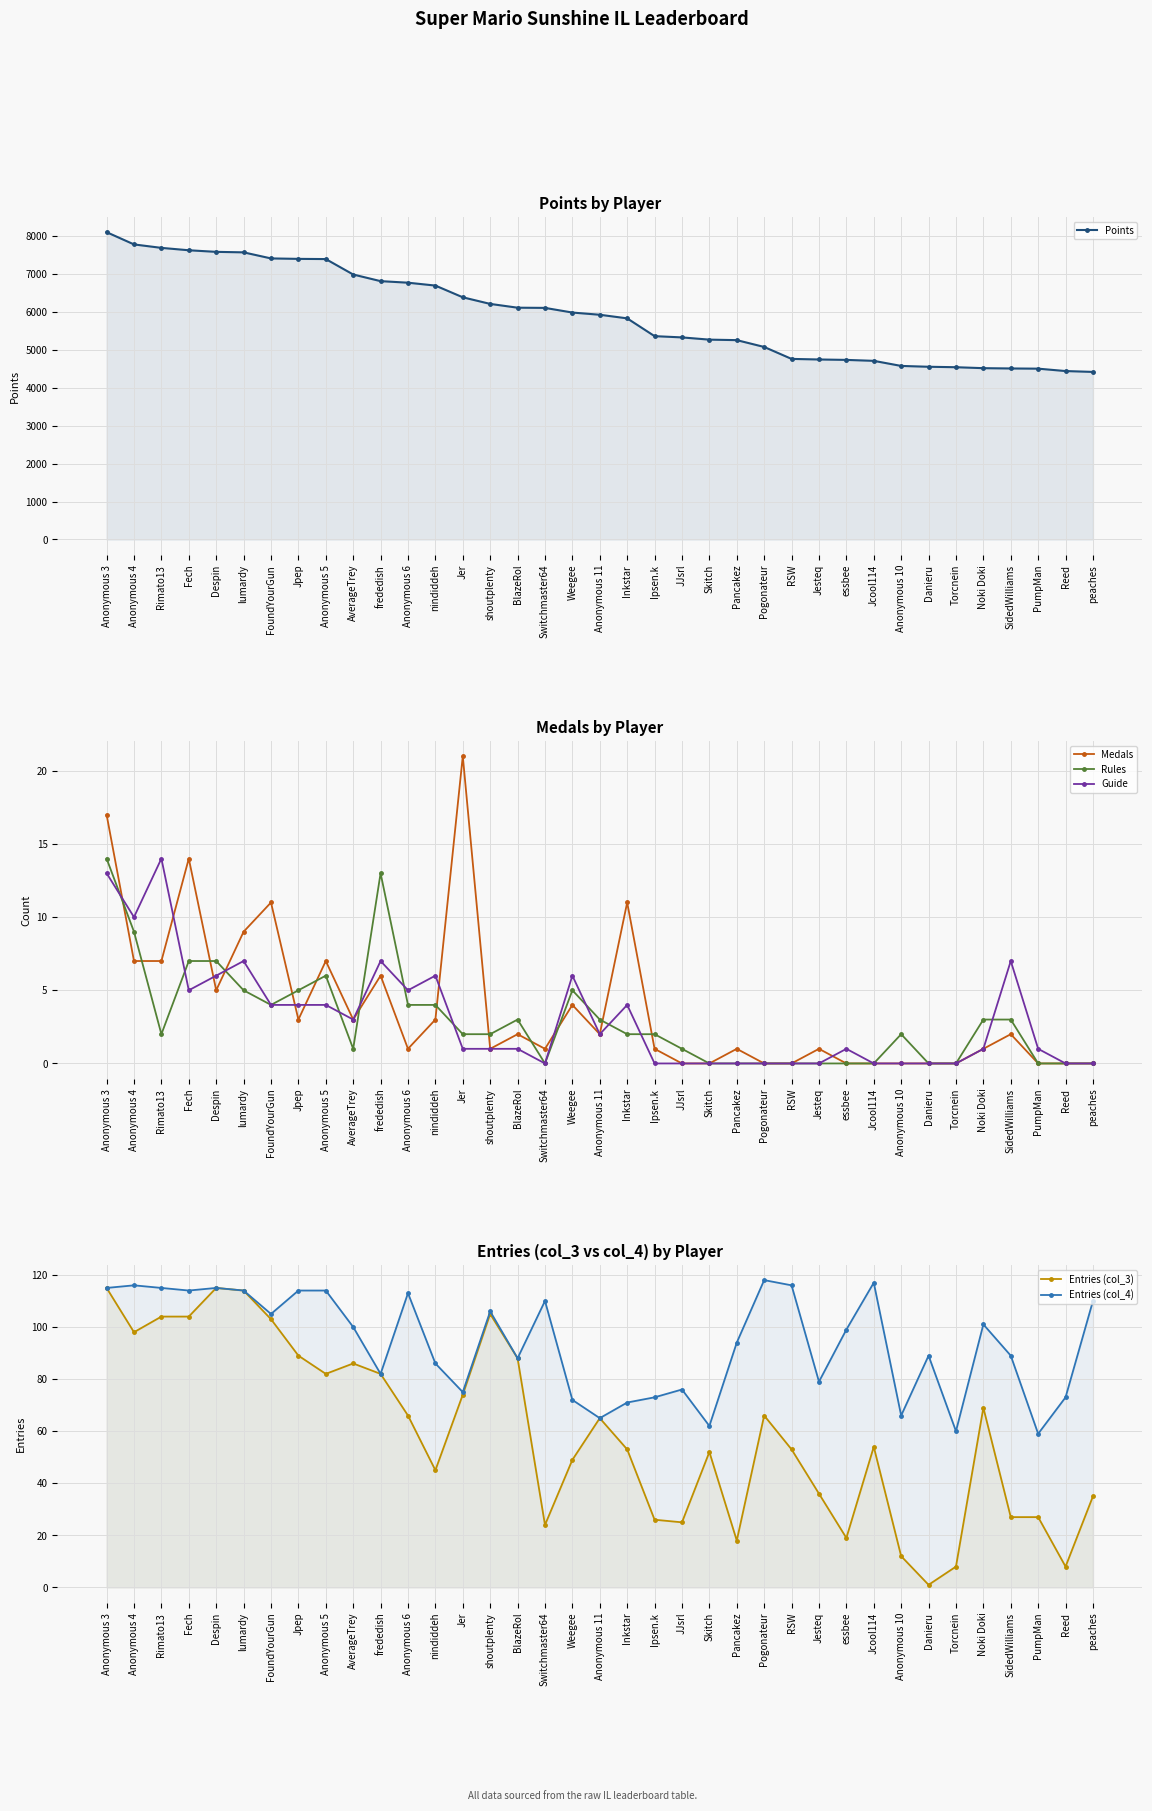

Which series ends up on top after the final intersection of Guide and Medals?

Guide